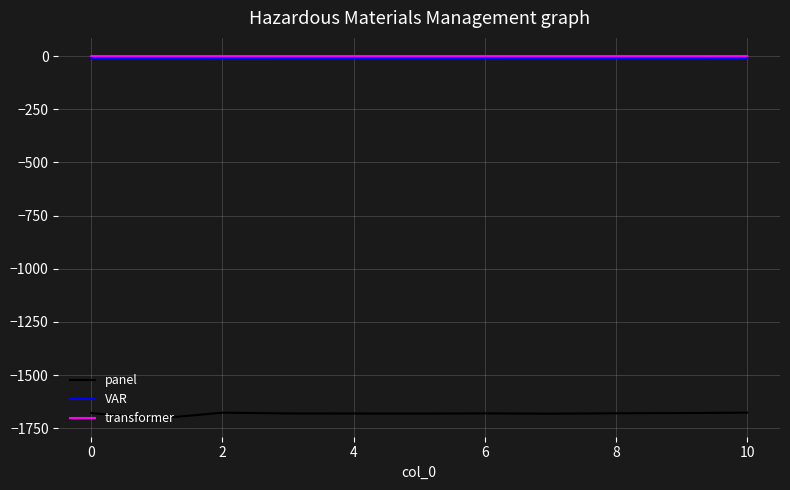

What is the maximum value for panel?

-1676.7